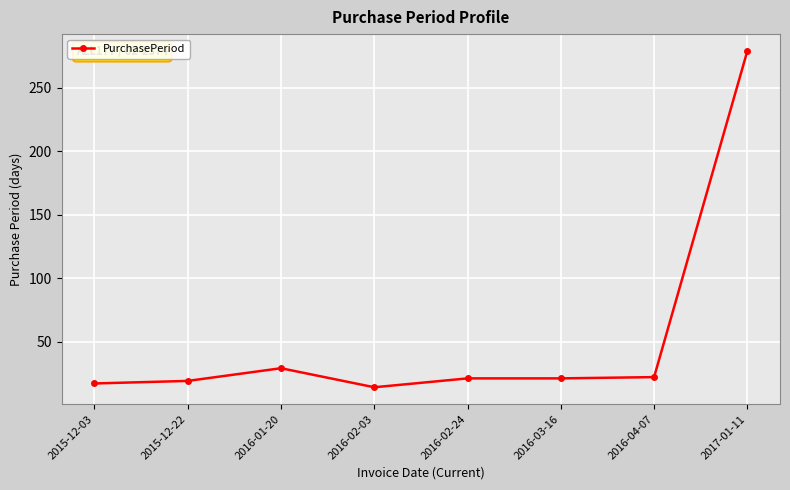

Where is the first local maximum?

2016-01-20